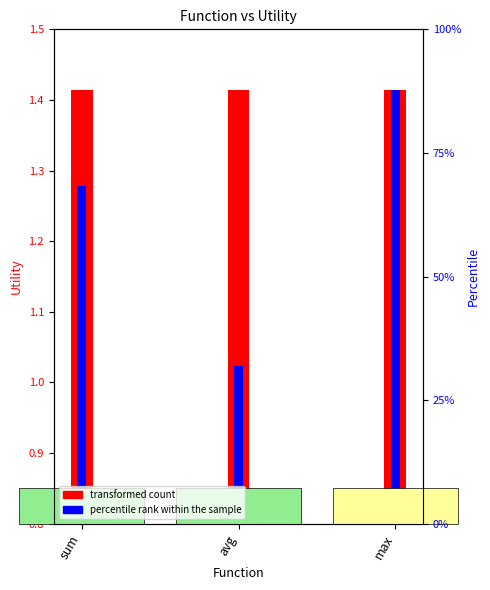

The transformed count series shows 2.1 at avg. True or false?

False